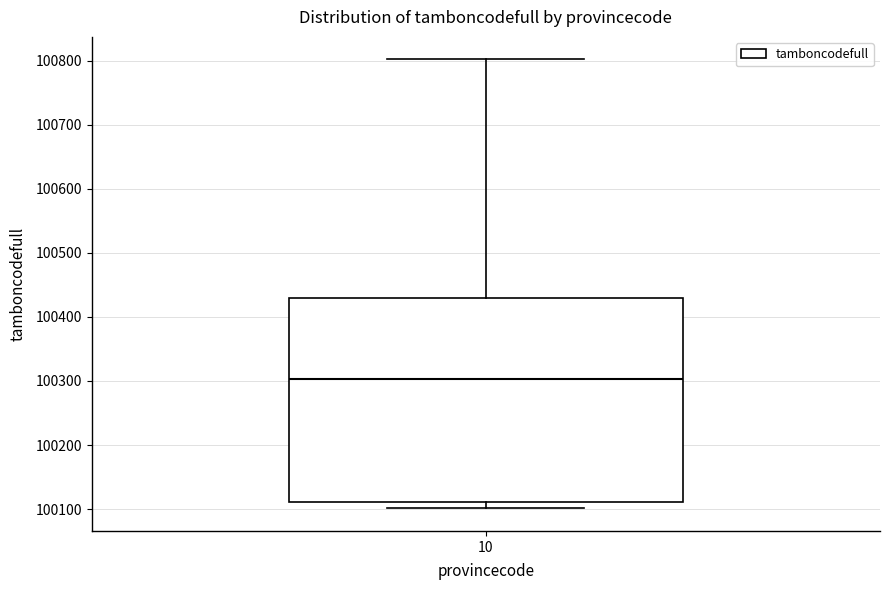

Read this box plot against the y-axis: the position of the median line, the range covered by the box, and the ends of both whiskers. The values are not printed on the chart, so give them approximately, as read against the axis.

median 100300, box 100110 to 100430, whiskers 100100 to 100800